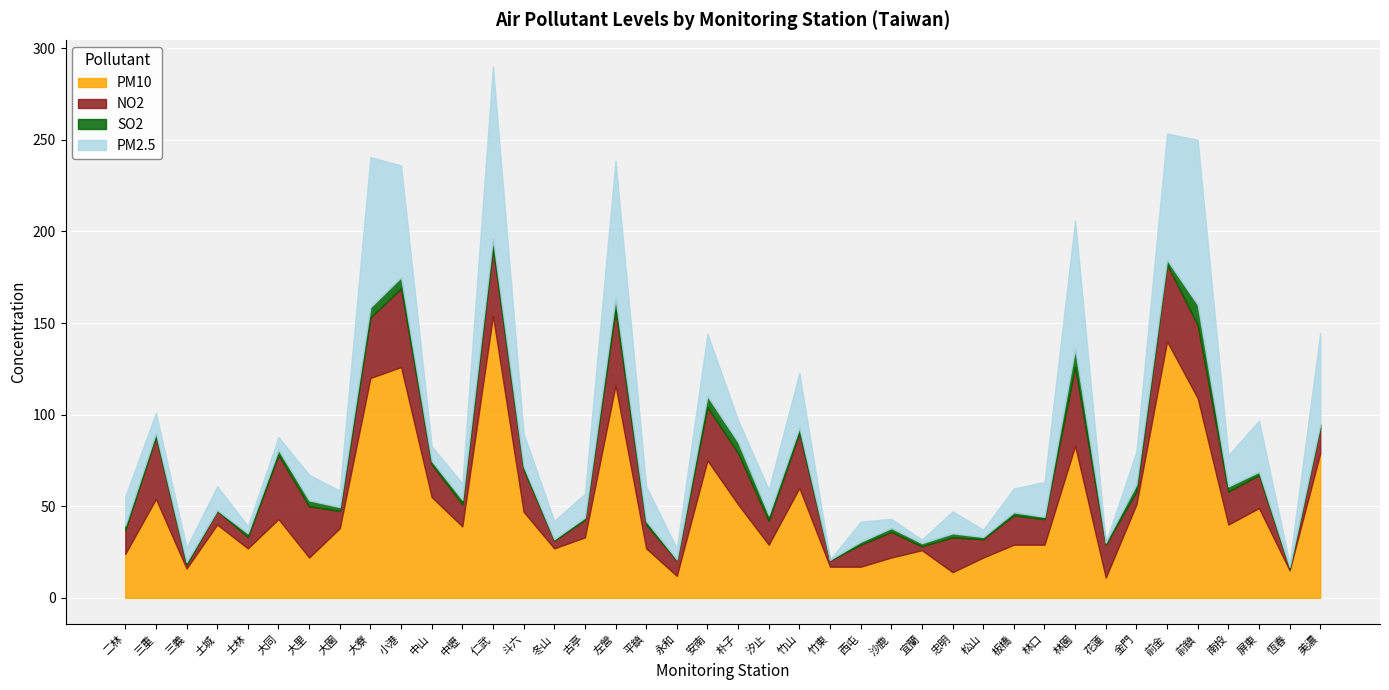

Where is PM10 nearest to the value 82?

林園